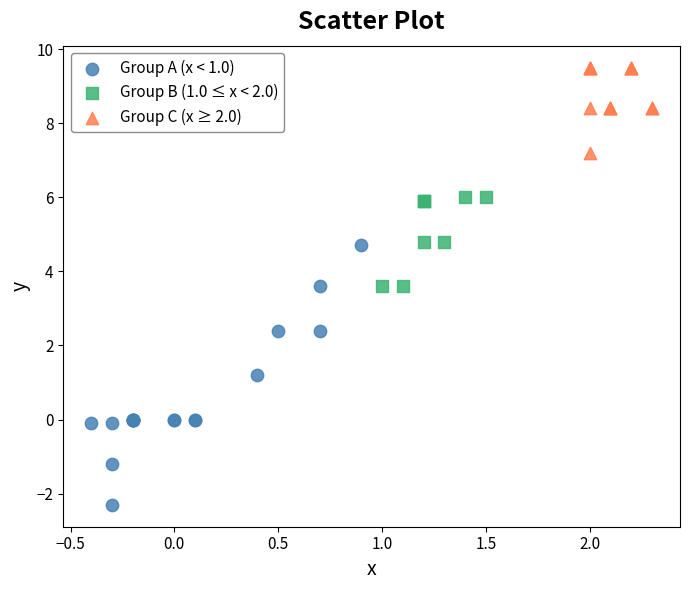

Which series contains the highest Y value?

Group C (x ≥ 2.0)